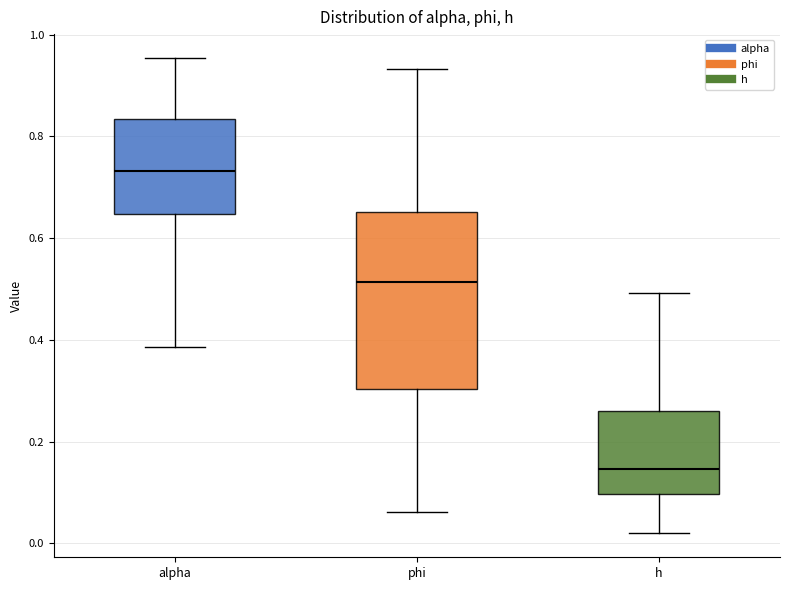

Which box has the lowest median line?

h